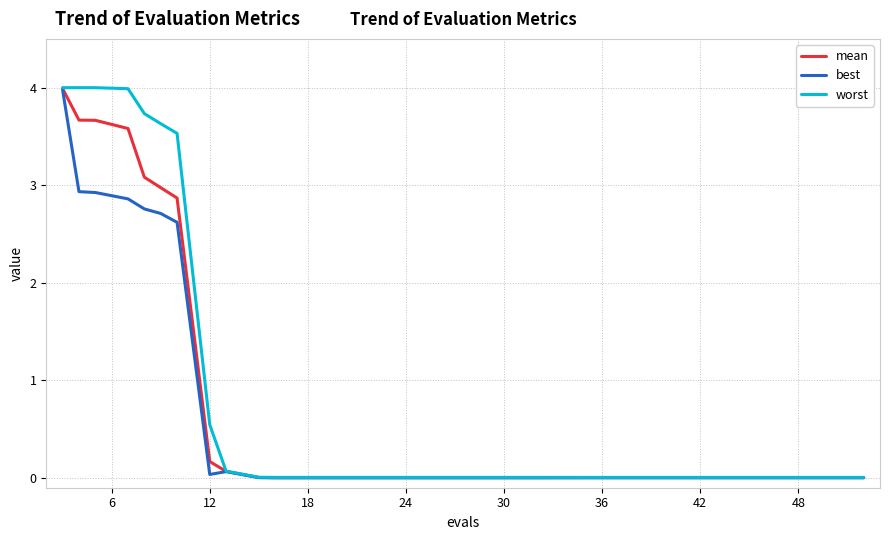

Which series has the widest spread of values?

worst